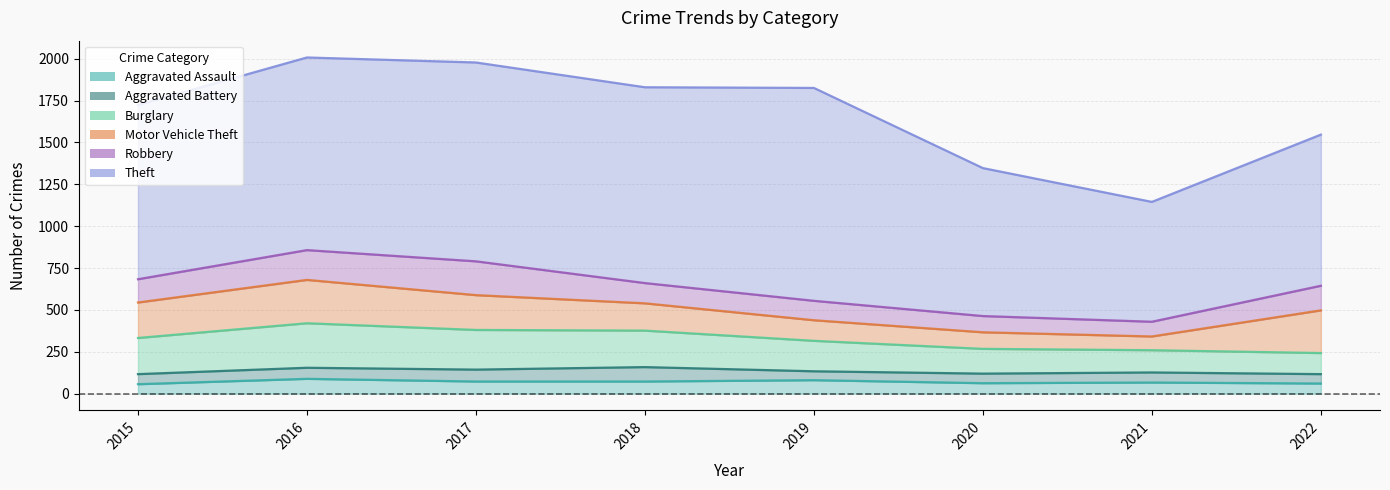

Reading left to right, transcribe all the data shown in this chart.

Aggravated Assault: 2015=56	2016=88	2017=72	2018=72	2019=80	2020=62	2021=66	2022=60
Aggravated Battery: 2015=60	2016=66	2017=71	2018=86	2019=53	2020=57	2021=60	2022=56
Burglary: 2015=216	2016=266	2017=237	2018=218	2019=182	2020=148	2021=133	2022=126
Motor Vehicle Theft: 2015=212	2016=259	2017=208	2018=163	2019=123	2020=99	2021=82	2022=255
Robbery: 2015=139	2016=178	2017=202	2018=121	2019=116	2020=97	2021=88	2022=147
Theft: 2015=1041	2016=1151	2017=1188	2018=1170	2019=1272	2020=884	2021=716	2022=903